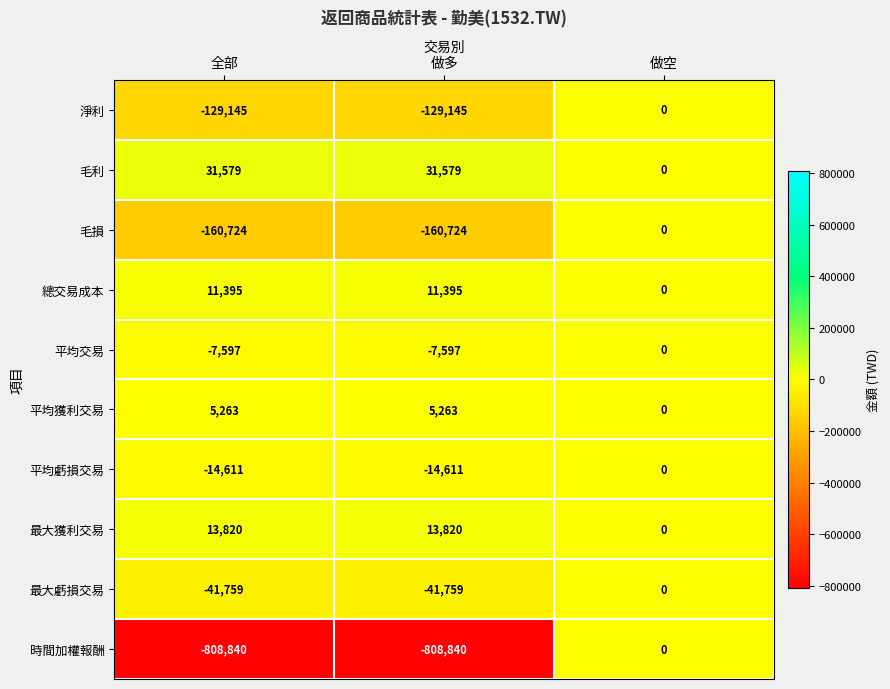

What is the difference between the highest and lowest values at 做多?

840419